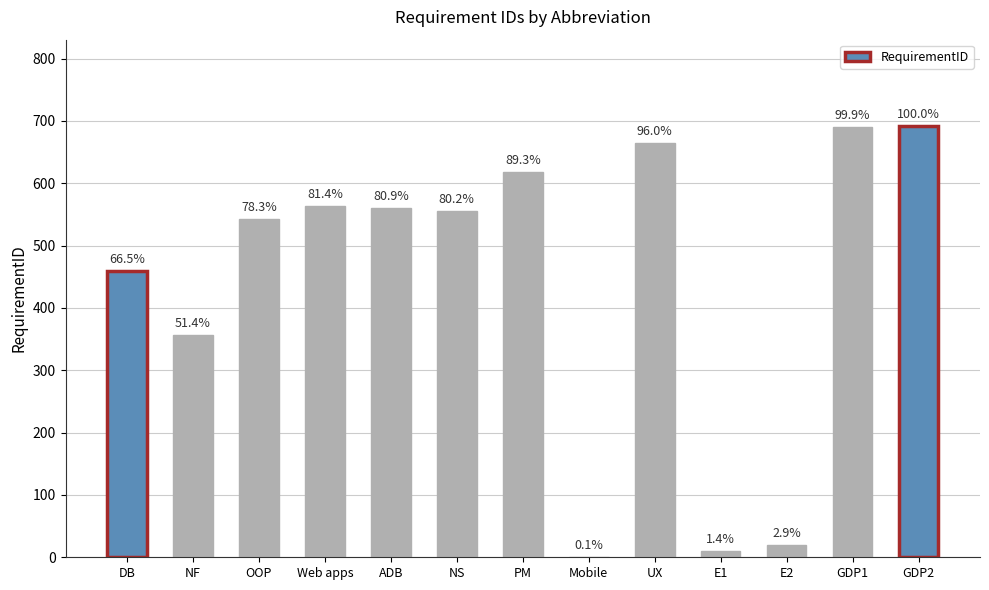

Are the bars horizontal?

No